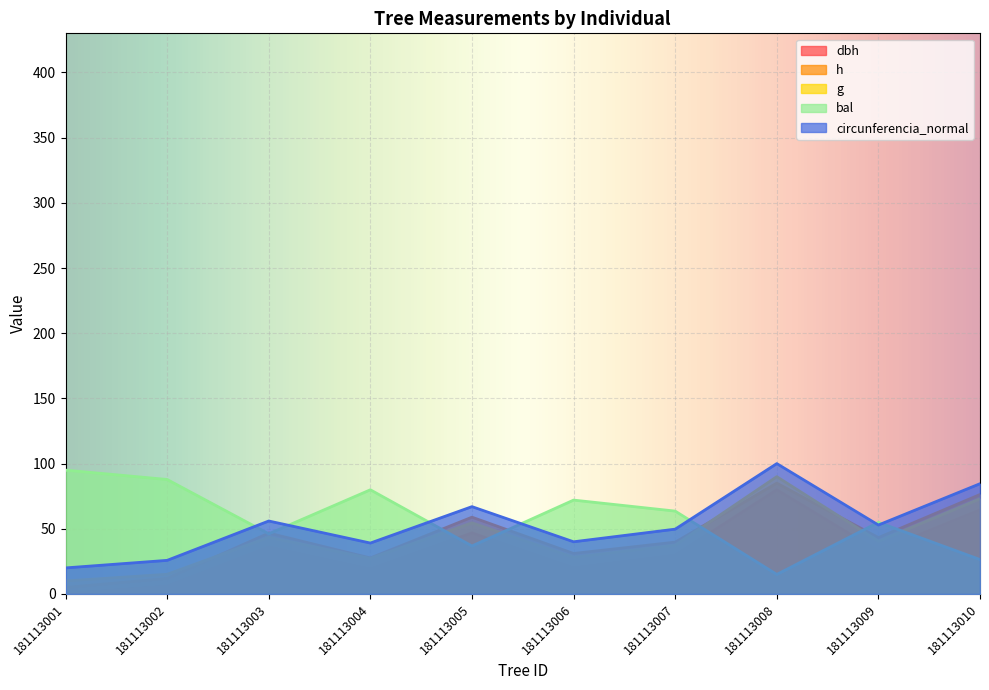

Reading left to right, list all the values displayed in this chart.

dbh: 181113001=0.0	181113002=5.8	181113003=35.9	181113004=19.0	181113005=46.8	181113006=20.0	181113007=29.6	181113008=80.0	181113009=32.8	181113010=64.5
h: 181113001=5.0	181113002=12.0	181113003=46.7	181113004=27.6	181113005=58.9	181113006=31.1	181113007=39.8	181113008=85.0	181113009=43.3	181113010=76.3
g: 181113001=10.0	181113002=15.1	181113003=43.5	181113004=27.3	181113005=54.6	181113006=28.1	181113007=37.4	181113008=90.0	181113009=40.5	181113010=73.0
bal: 181113001=95.0	181113002=87.8	181113003=46.2	181113004=79.9	181113005=36.8	181113006=72.0	181113007=63.6	181113008=15.0	181113009=55.0	181113010=26.4
circunferencia_normal: 181113001=20.0	181113002=25.8	181113003=56.0	181113004=39.1	181113005=67.0	181113006=40.0	181113007=49.7	181113008=100.0	181113009=52.9	181113010=84.6